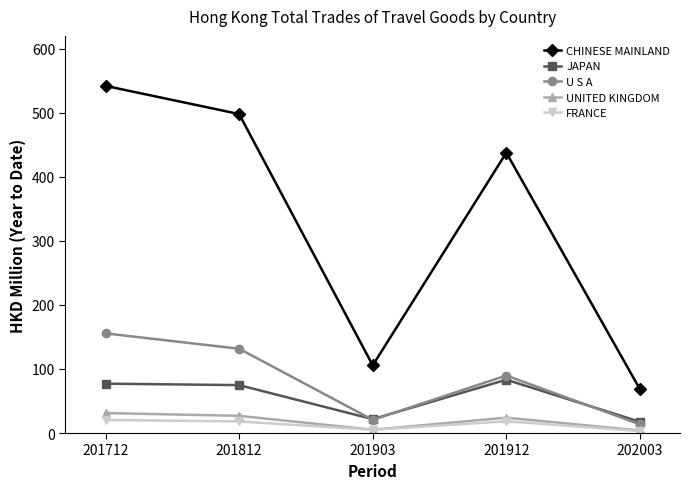

Is the value of JAPAN at 201712 greater than the value of FRANCE at 202003?

Yes